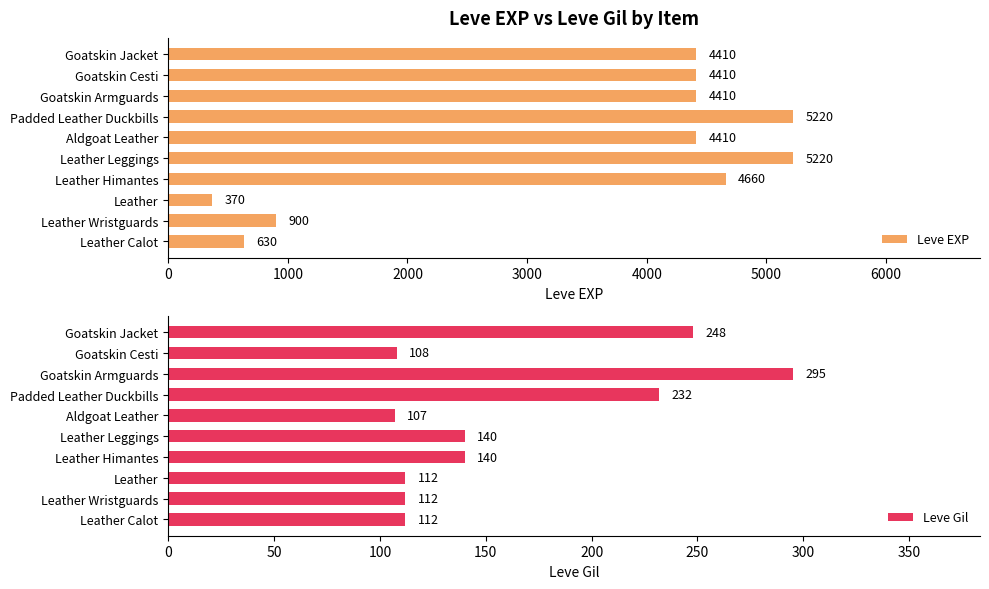

What is the difference between the maximum and minimum values in the Leve EXP series?

4850